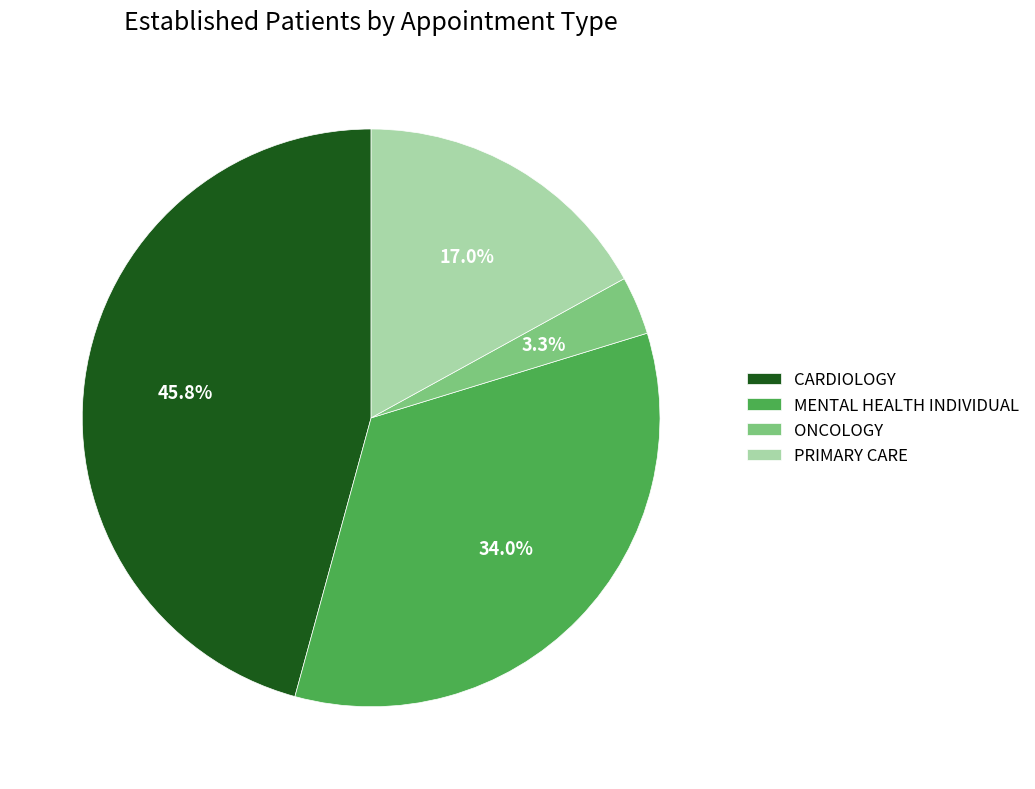

How many slices are in this pie chart?

4